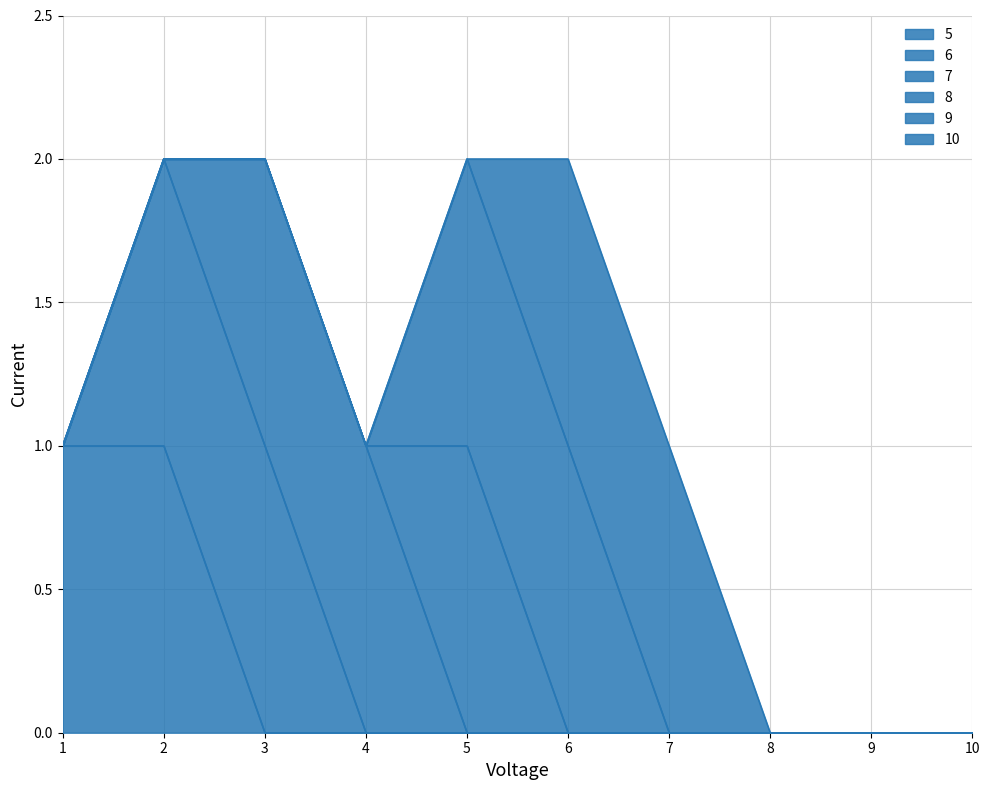

True or false: 5 has more than 0 interior local peaks.

False